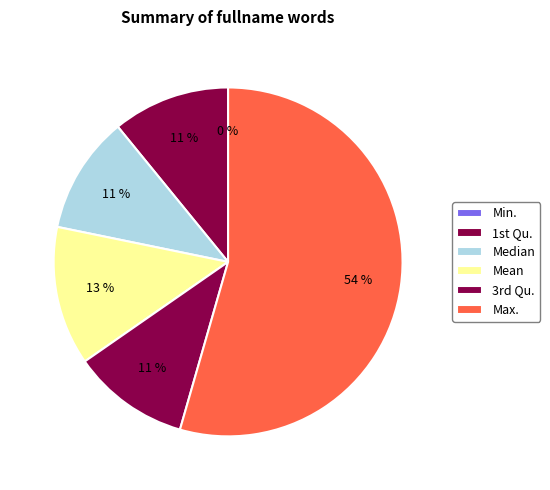

Does any single category account for the majority?

Yes